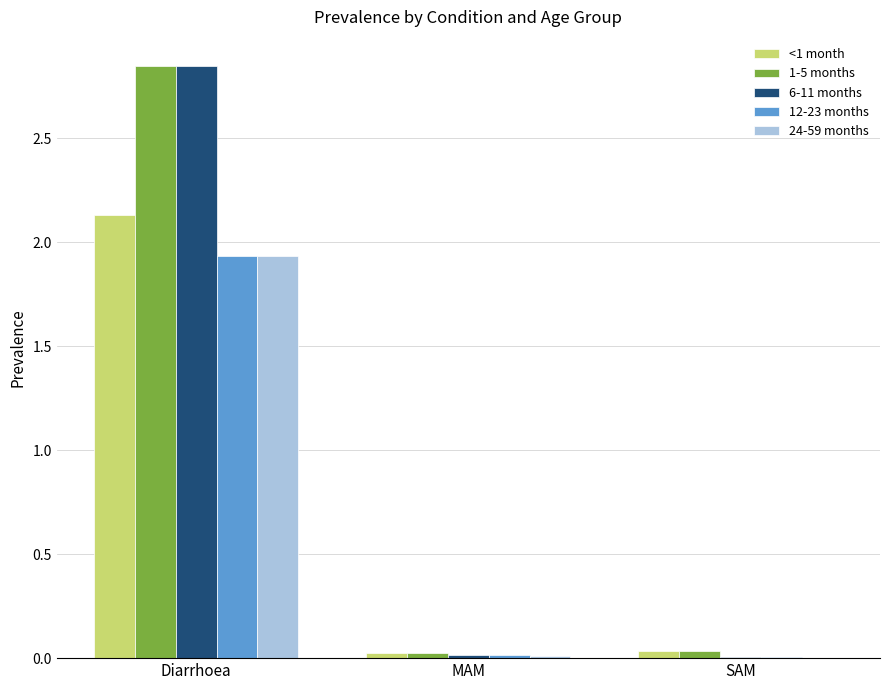

At which category does the chart reach its peak across all series?

Diarrhoea